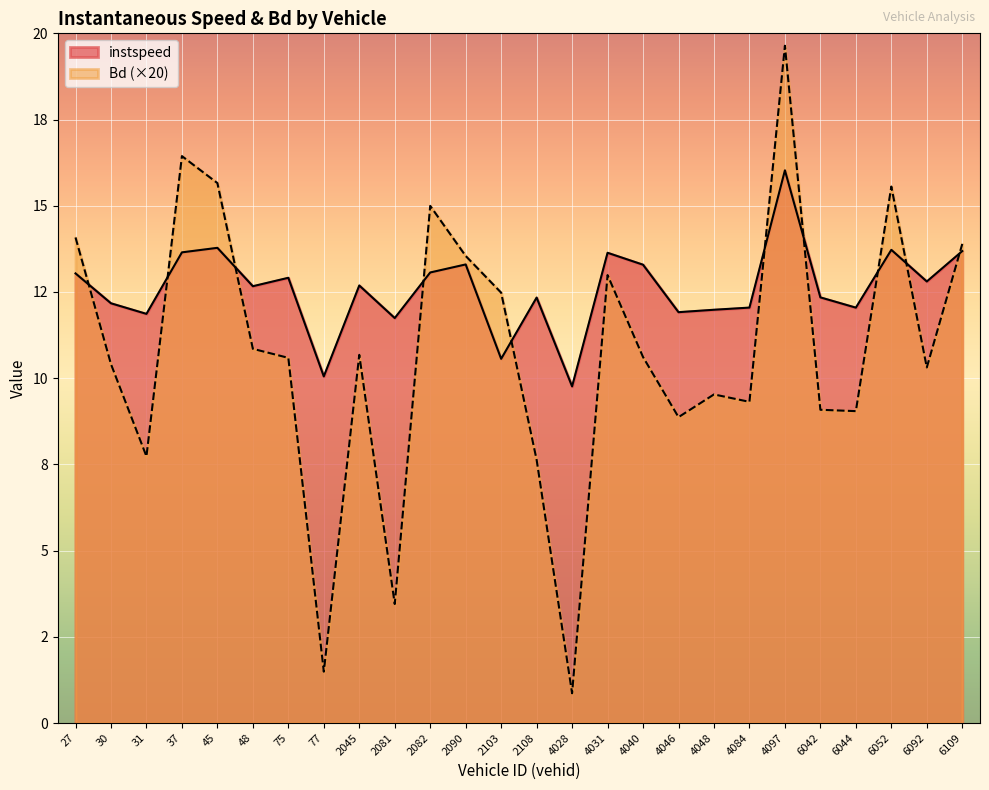

Between 48 and 2103, which is larger?

48